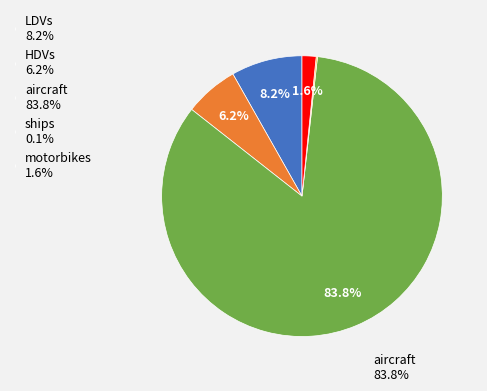

To the nearest percent, what is the difference between the HDVs and motorbikes slice percentages?

5%